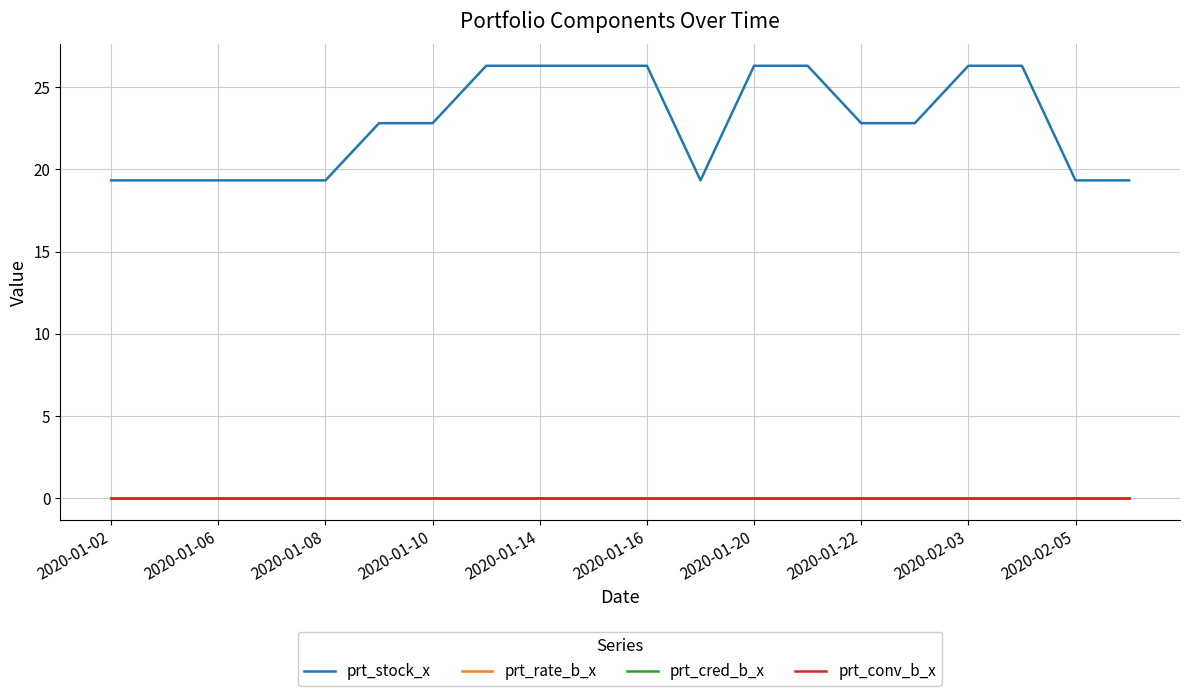

Is this an area chart (filled region under the line)?

No